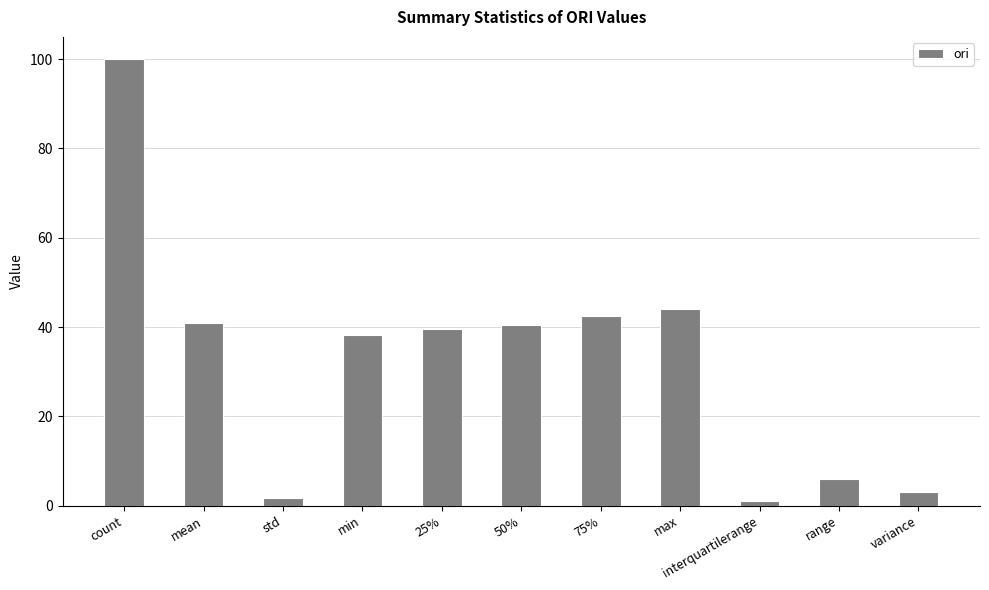

What is the difference between the second highest and minimum values?

43.0